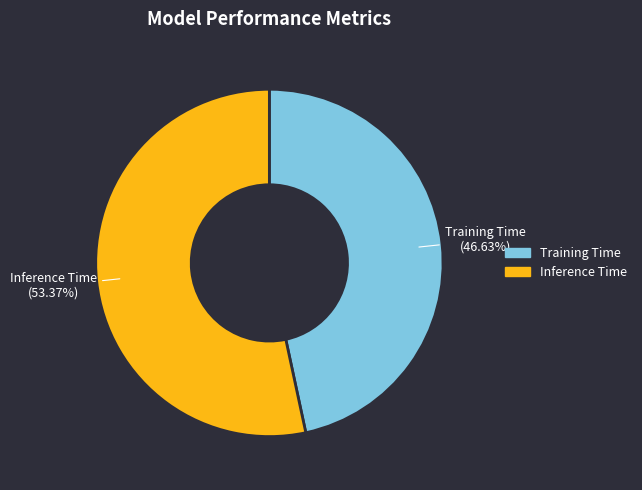

What percentage is NOT represented by Training Time?

53.4%